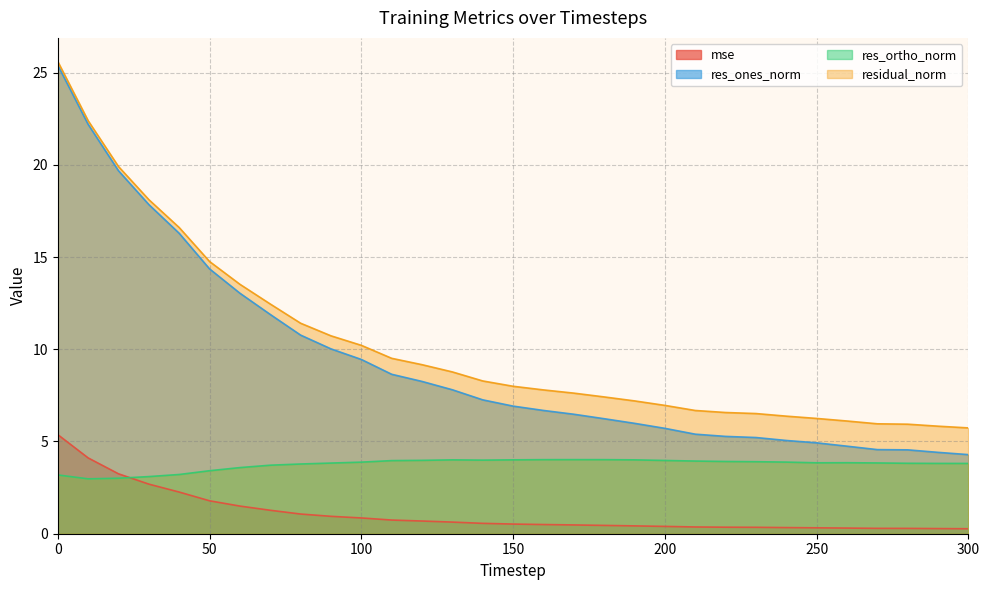

What is the total value across all series at 110?

22.9